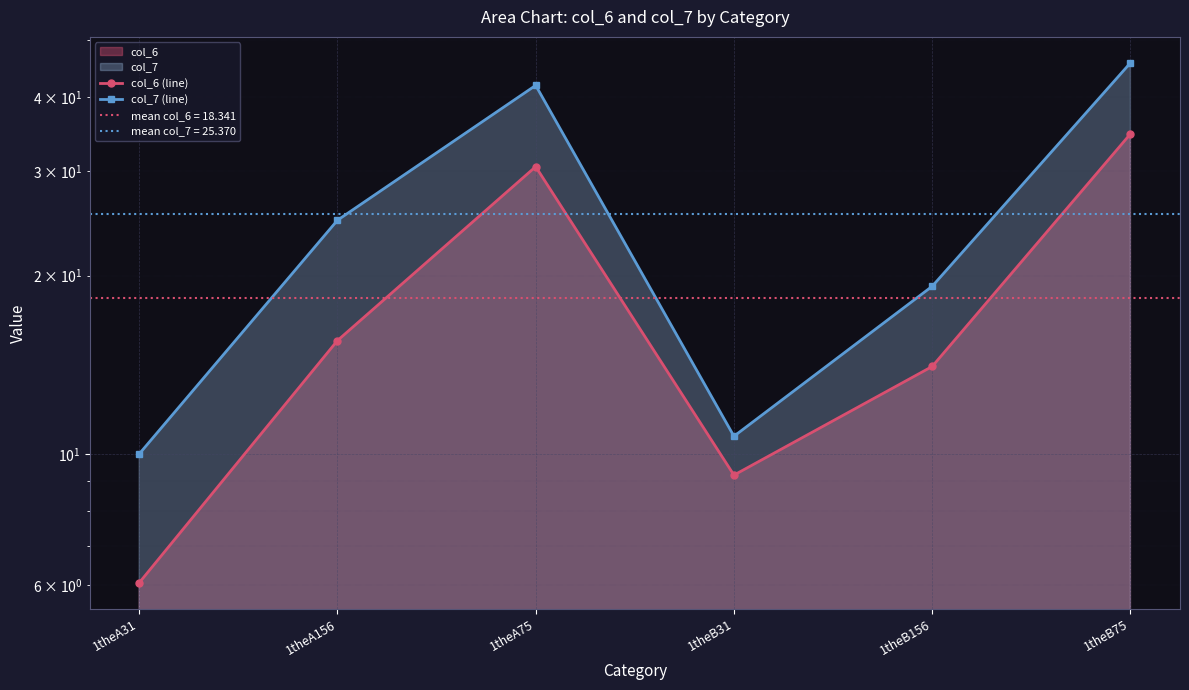

What is the smallest value displayed?

6.1